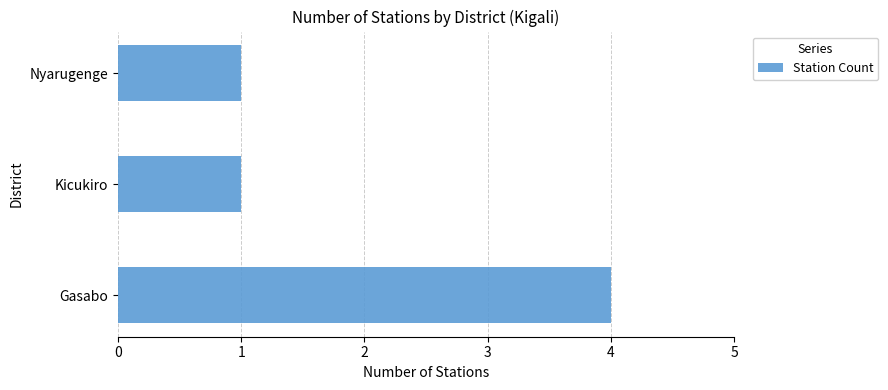

What is the average value?

2